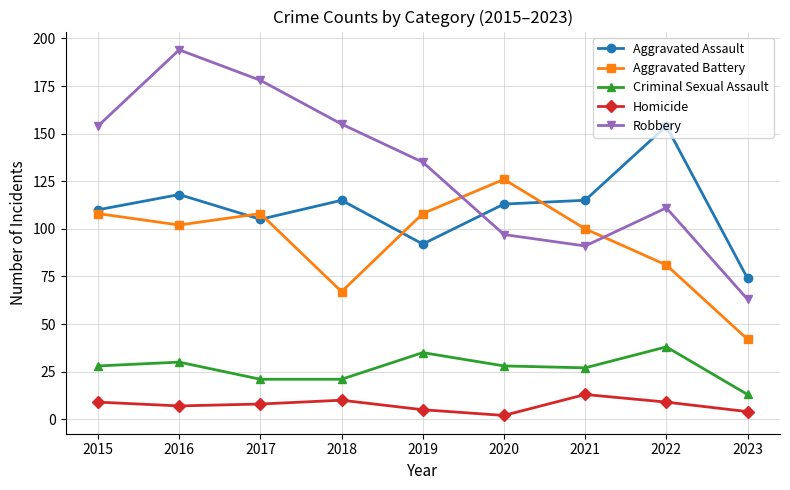

True or false: Criminal Sexual Assault has a value of 28 at 2020.

True